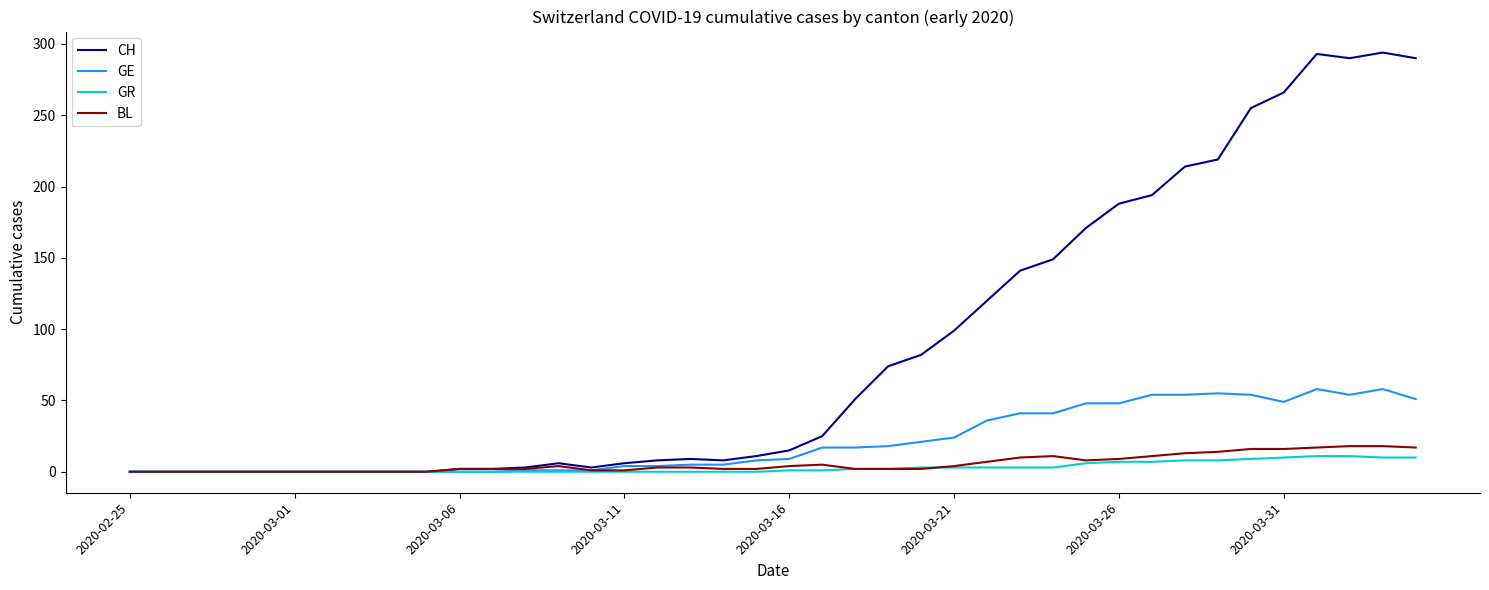

Which series has the largest total across all categories?

CH